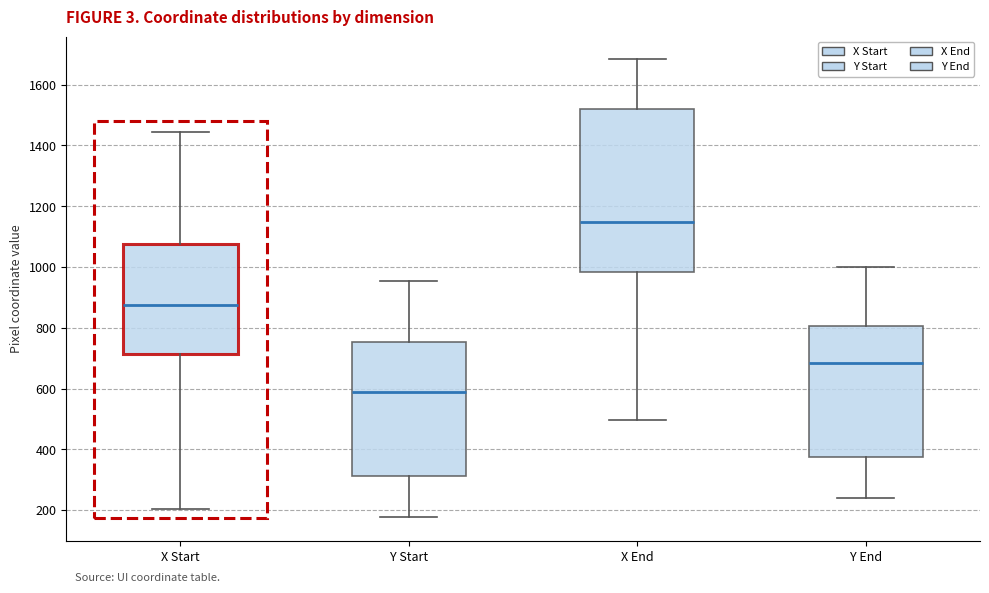

Which box's median line is the lowest?

Y Start